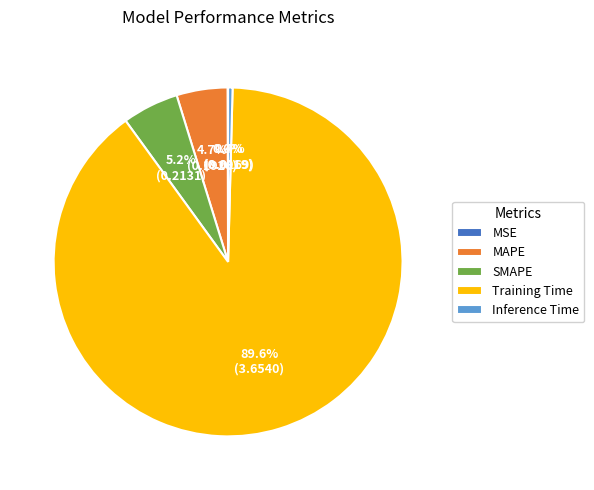

Combined, what portion of the pie is Inference Time and SMAPE?

5.6%